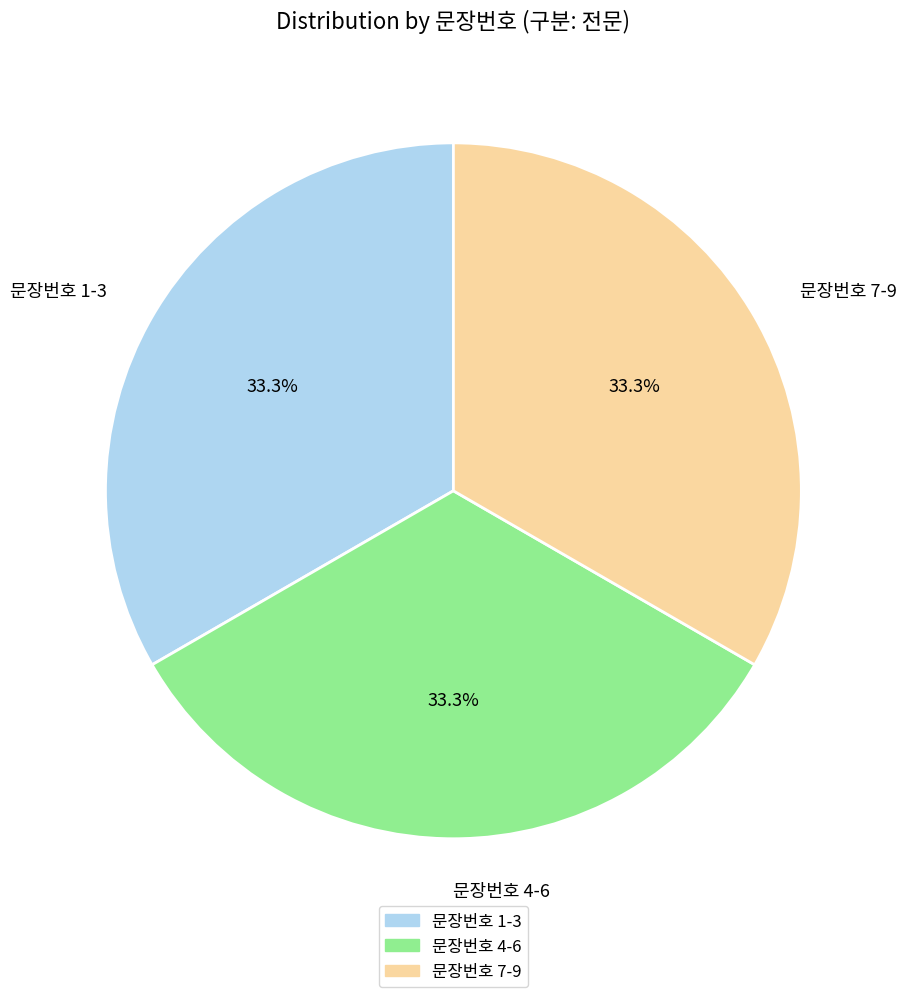

Is there a majority slice in this chart?

No